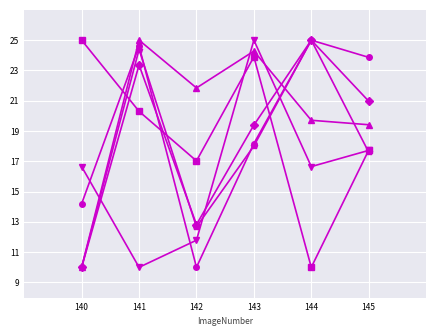

What is the spread (max minus min) of values at 145?

6.3